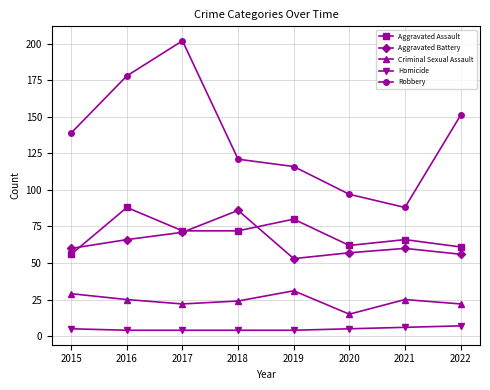

Which series has the largest range (max minus min)?

Robbery